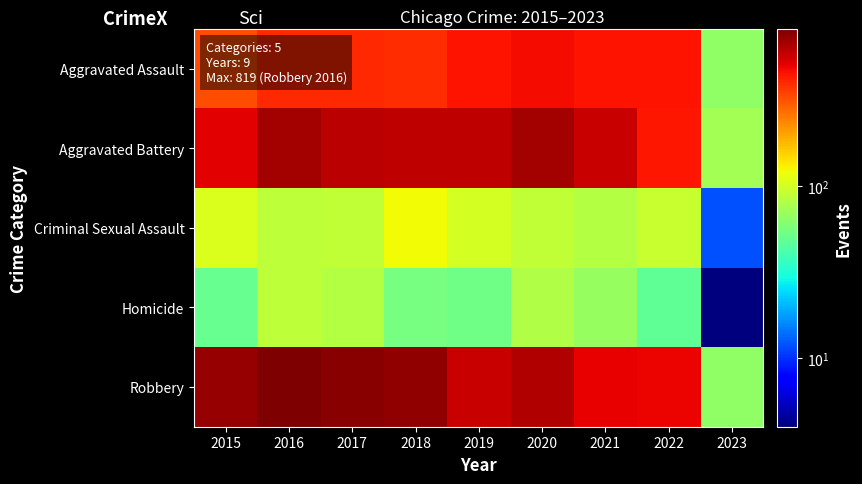

At 2023, list the series in order from smallest to largest.

Homicide, Criminal Sexual Assault, Aggravated Assault, Robbery, Aggravated Battery